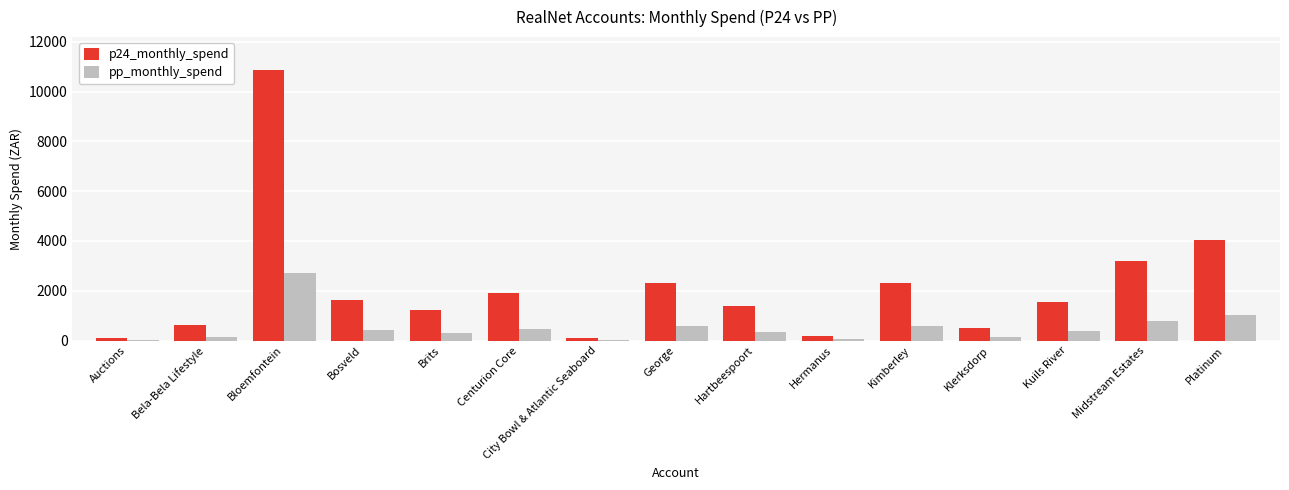

The pp_monthly_spend series shows 1013.0 at Platinum. True or false?

True